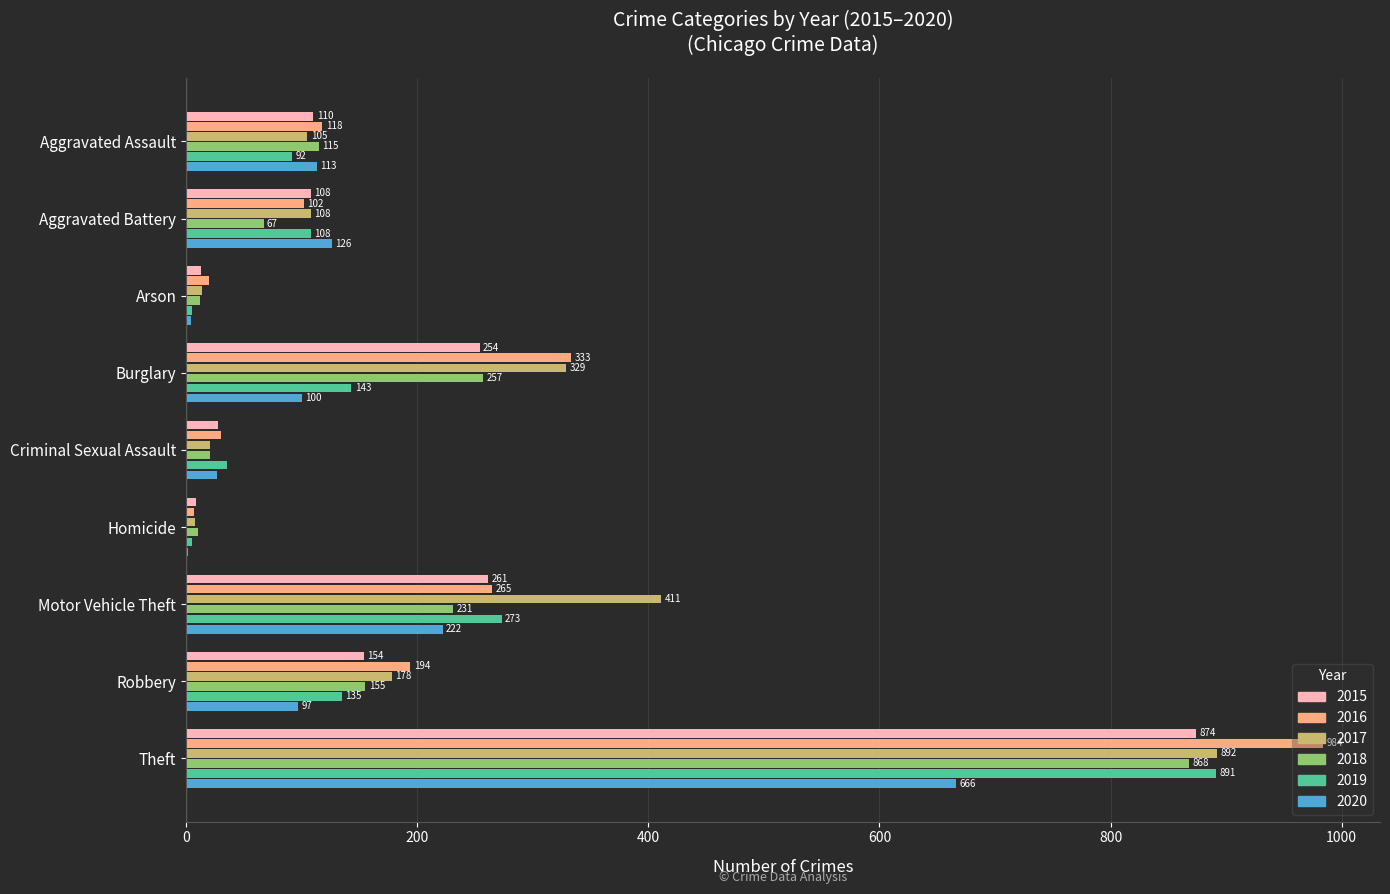

True or false: 2017 has a value of 329 at Burglary.

True